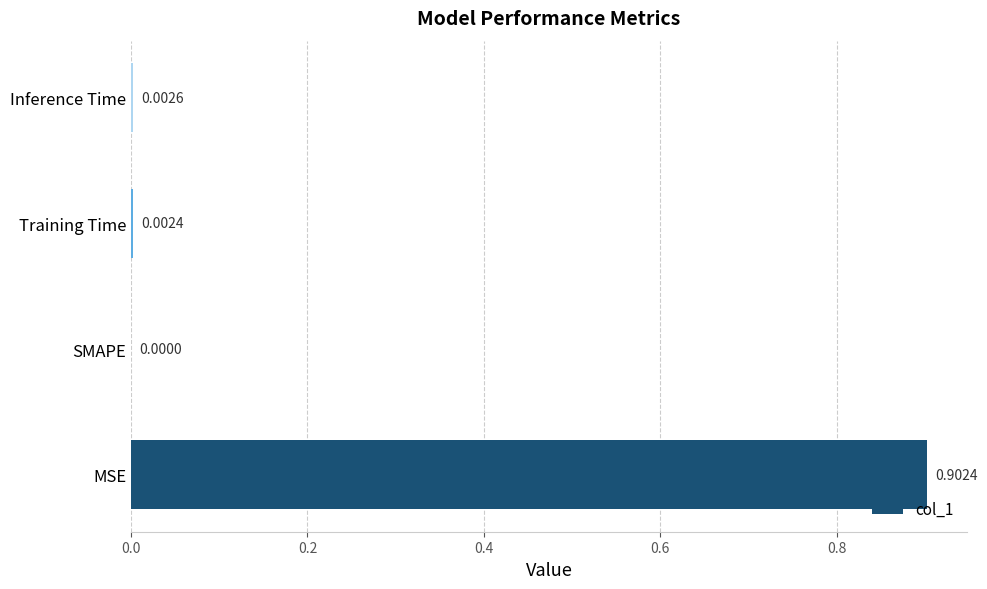

Count the number of values greater than 0.

3